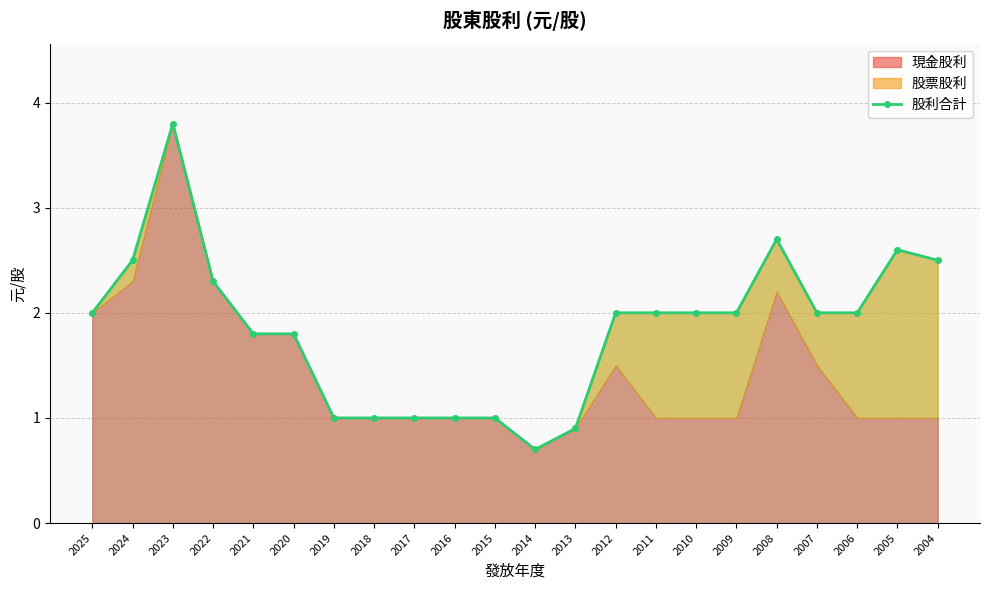

What is the sum of the values at 2019 and 2023?

4.8